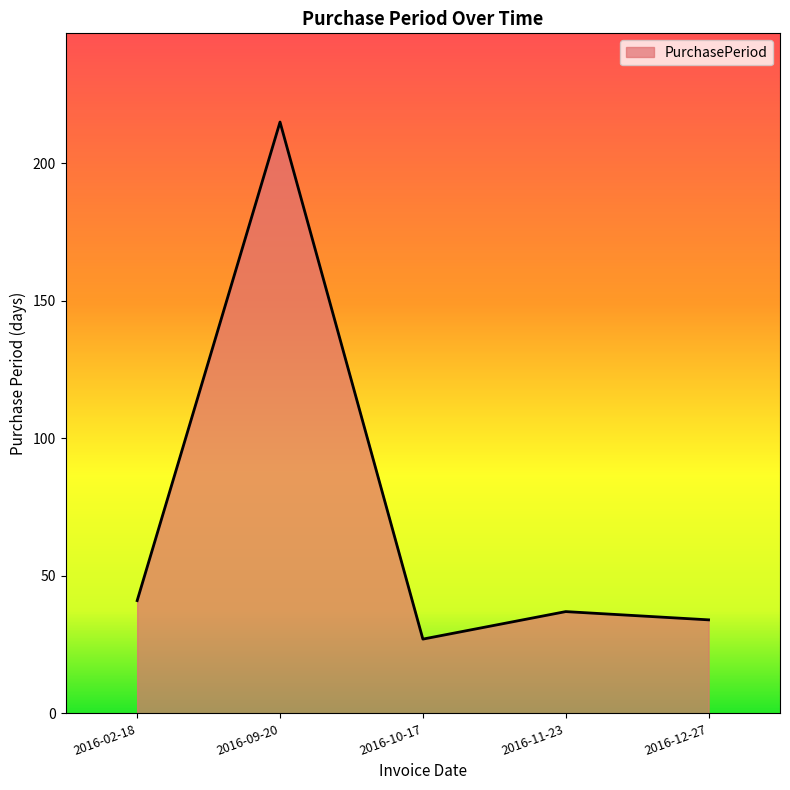

Which category has the highest value across all series?

2016-09-20